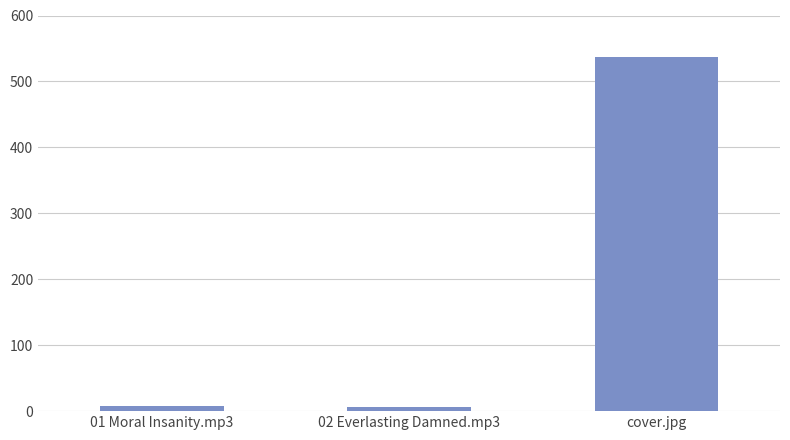

What is the value of the 2nd bar from the left?

6.4